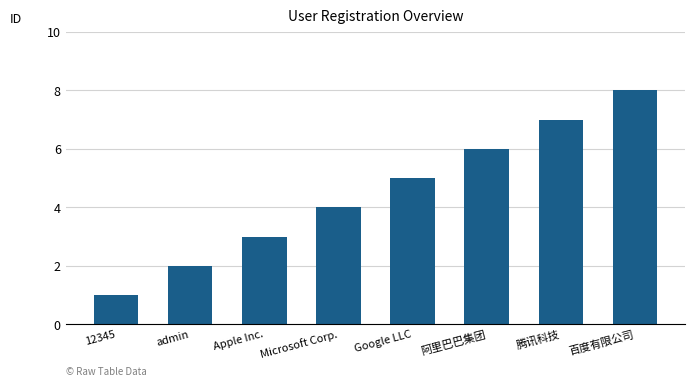

Rank the categories by value from highest to lowest.

百度有限公司, 腾讯科技, 阿里巴巴集团, Google LLC, Microsoft Corp., Apple Inc., admin, 12345